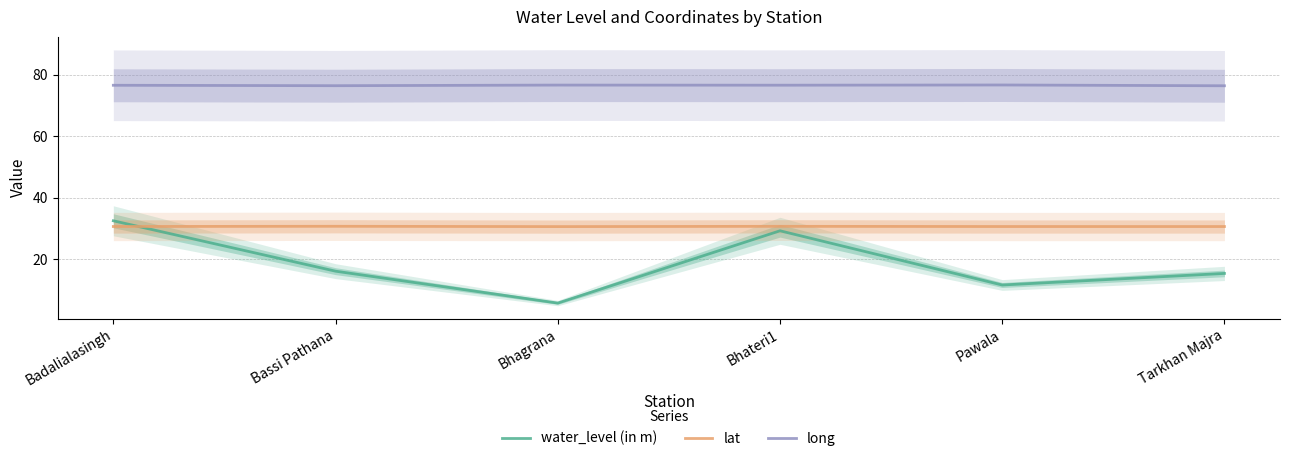

Which series has the widest spread of values?

water_level (in m)